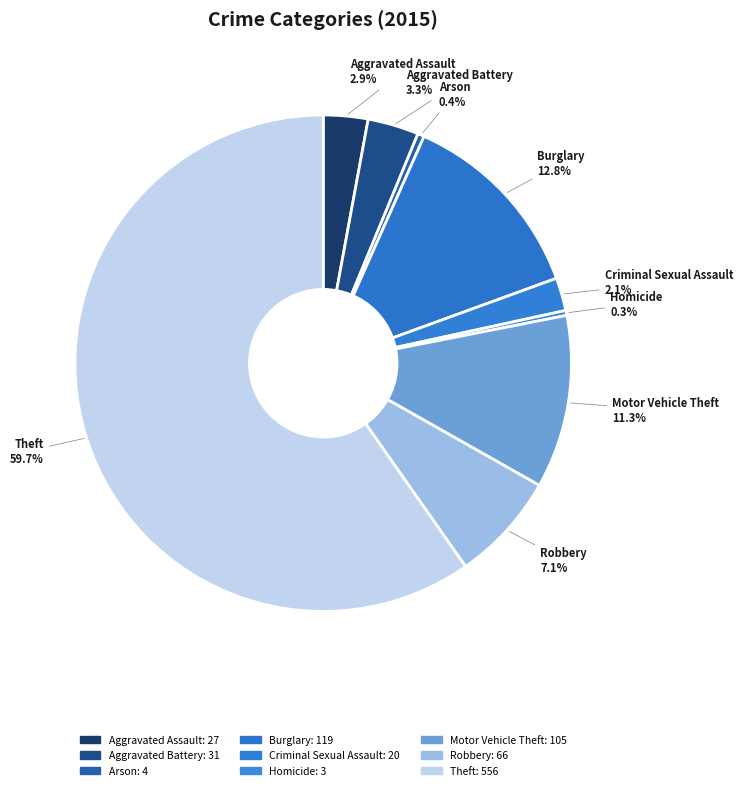

How many segments does this pie chart have?

9